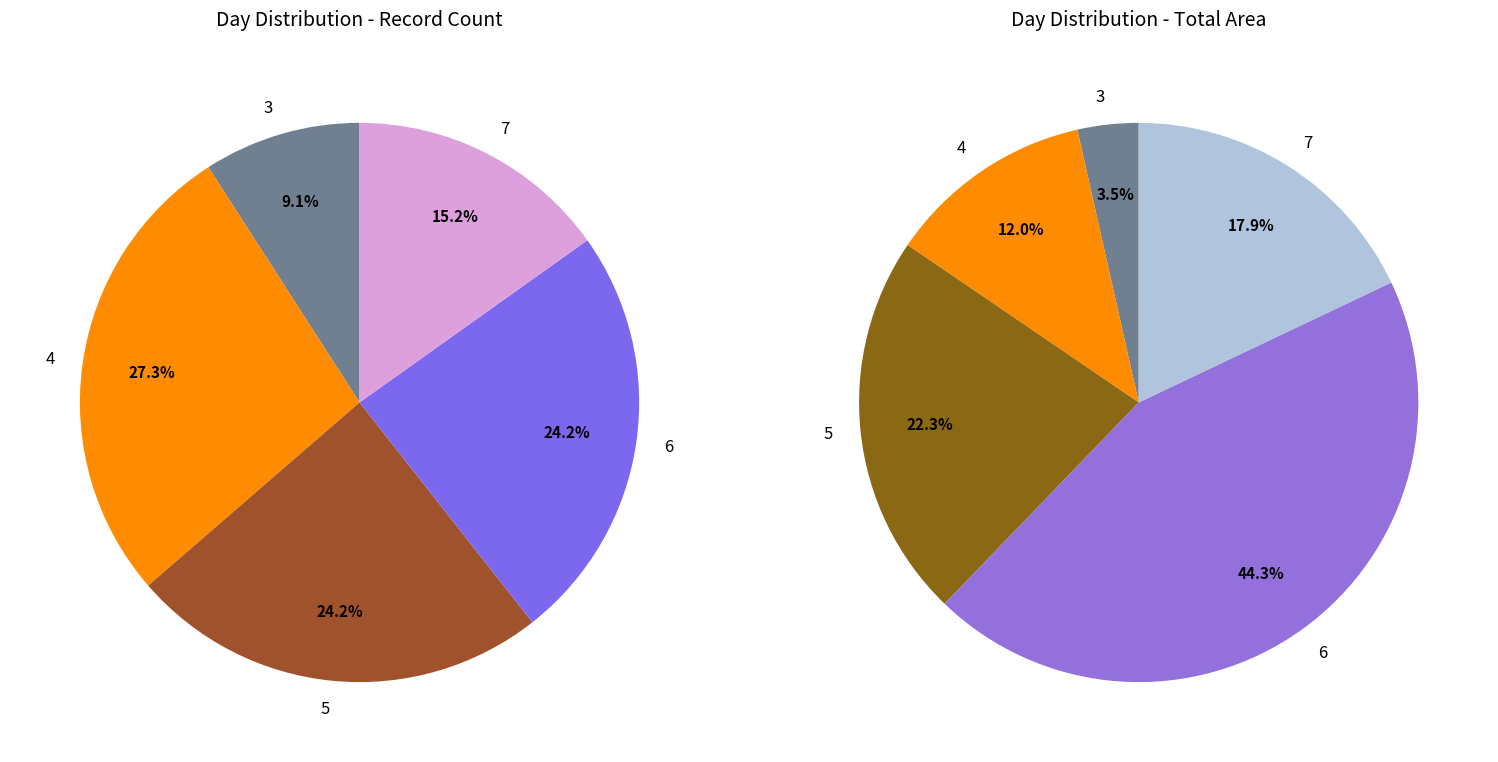

Is there any slice that represents more than half of the pie?

No